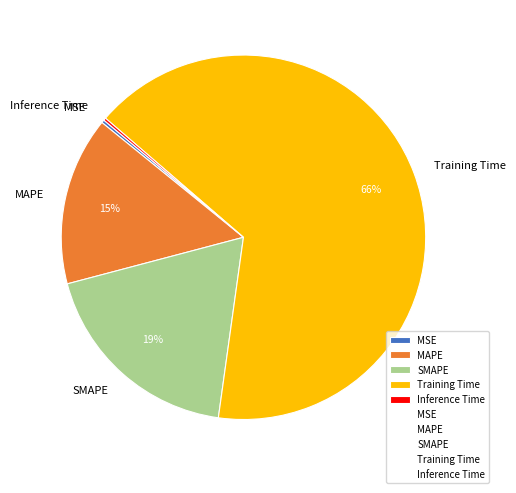

Is it true that SMAPE is 6% of the pie?

False